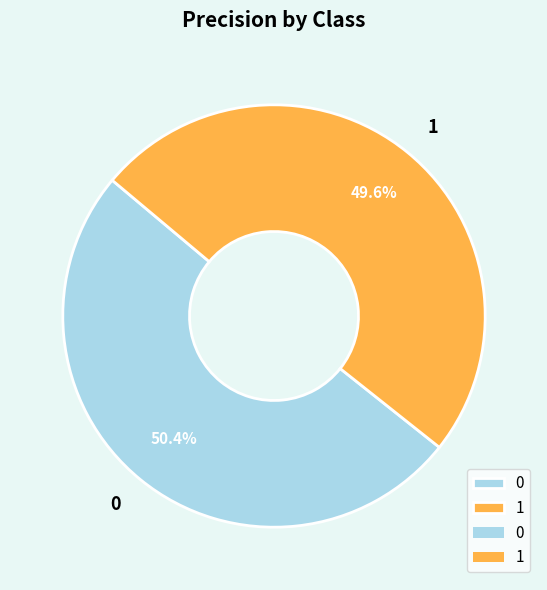

To the nearest percent, what is the average slice percentage?

50%